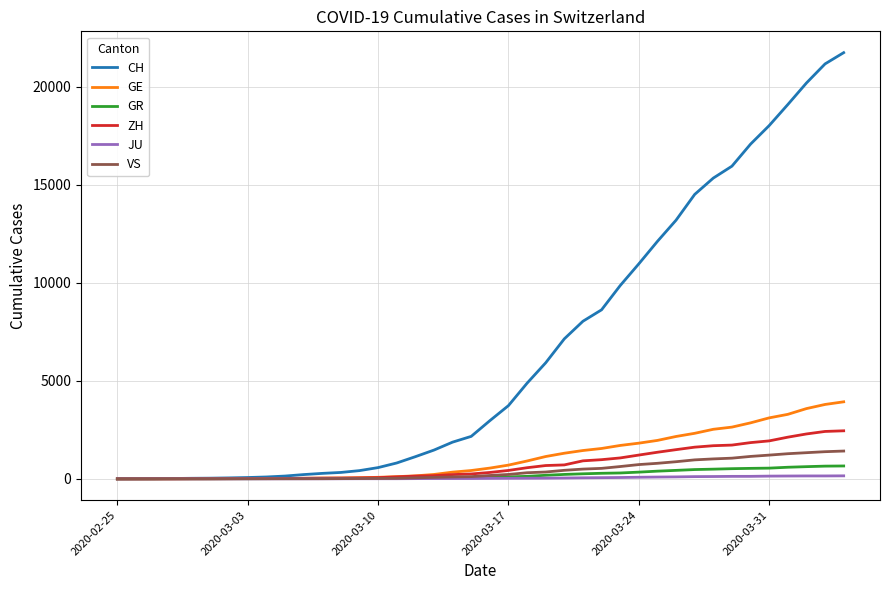

Which series has the largest total across all categories?

CH